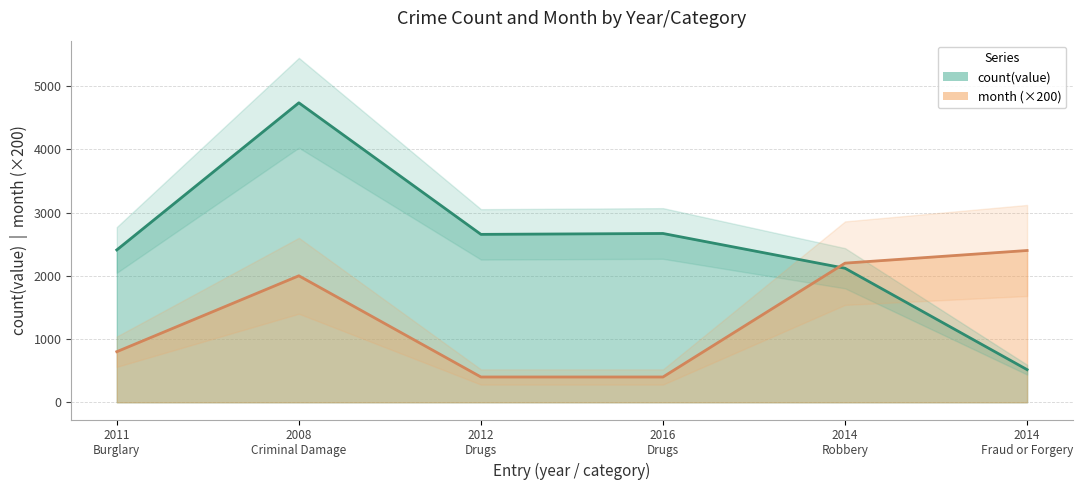

After their last crossing, which series has the higher values: count(value) or month (×200)?

month (×200)